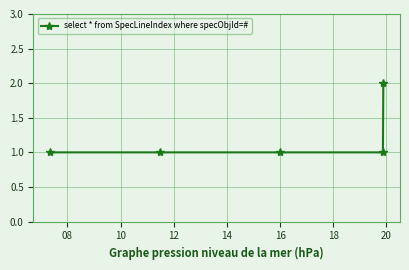

What is the smallest value displayed?

1